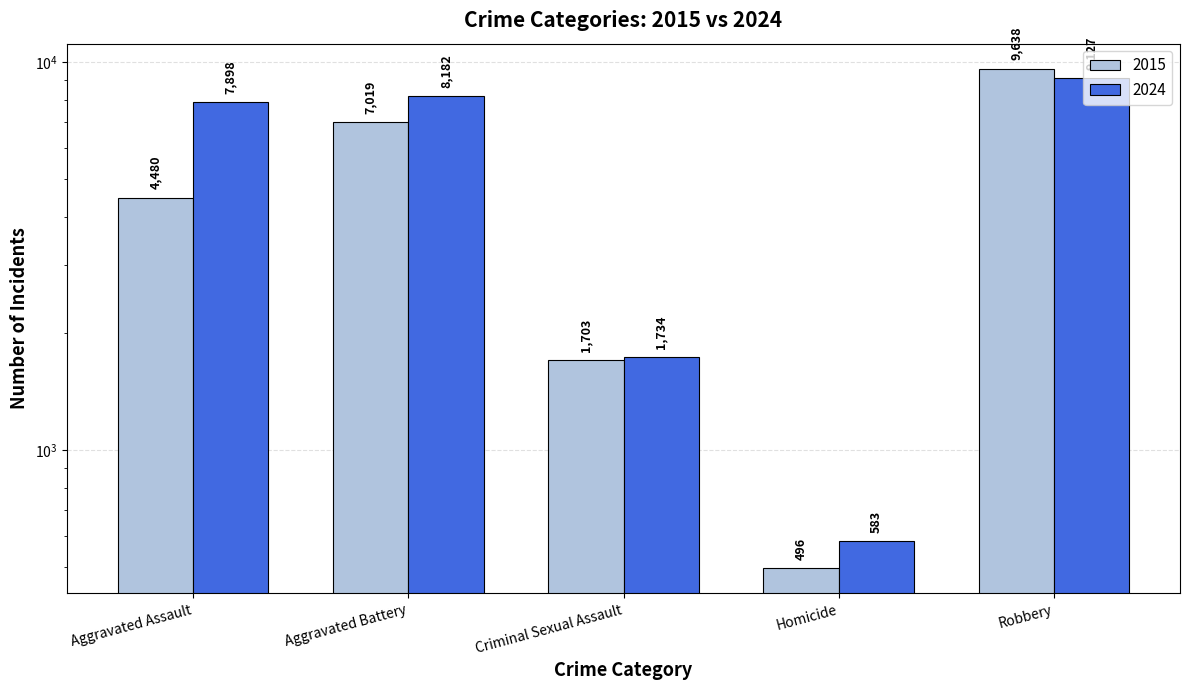

What is the maximum value shown in the chart?

9638